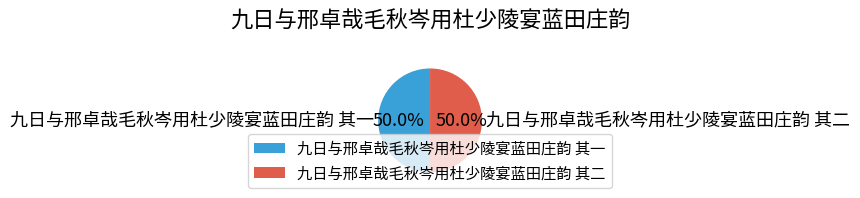

True or false: 九日与邢卓哉毛秋岑用杜少陵宴蓝田庄韵 其一 accounts for 50% of the total.

True